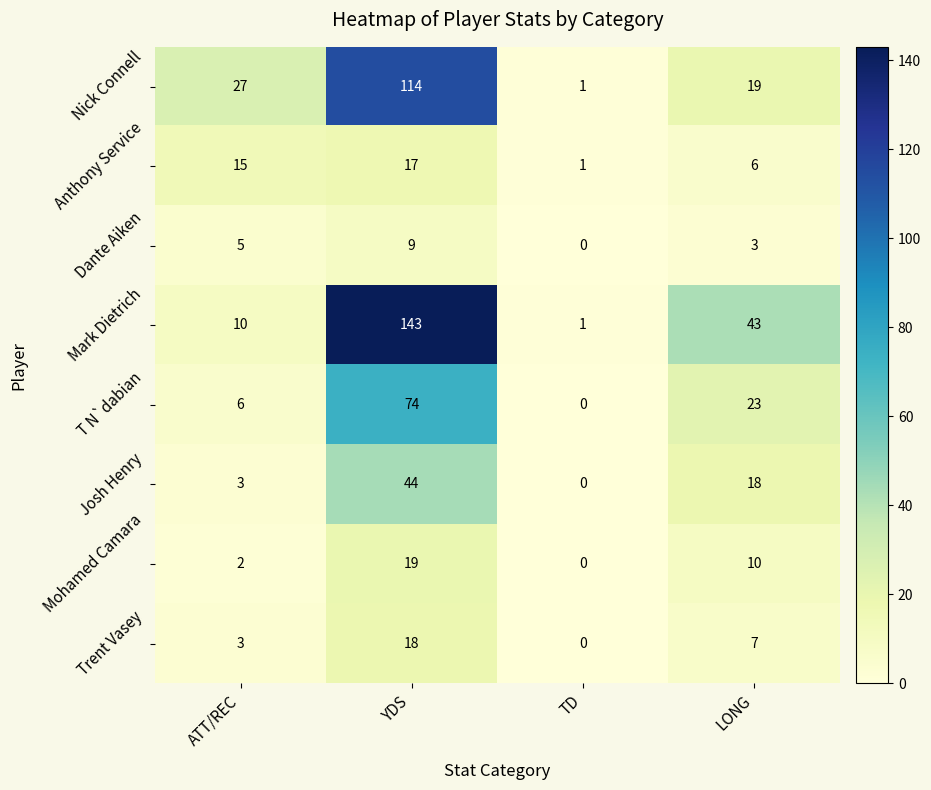

At which label is Josh Henry closest to 22?

LONG